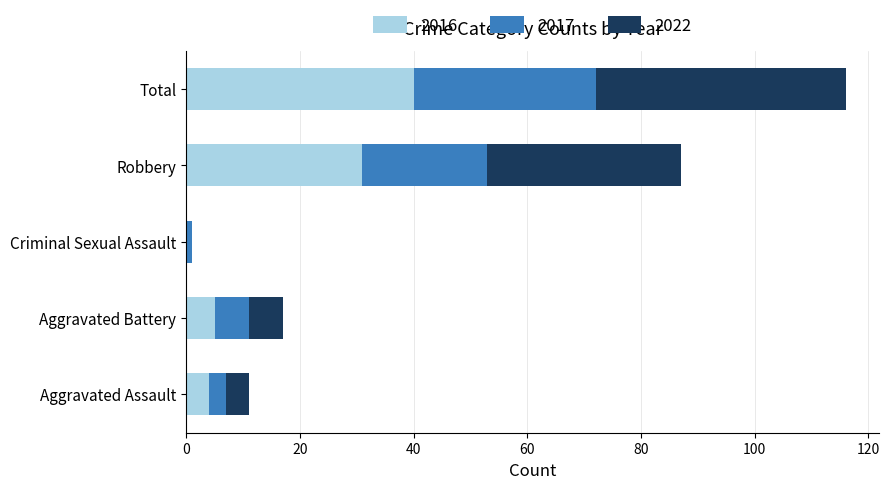

What is the sum of all 2016 values?

80